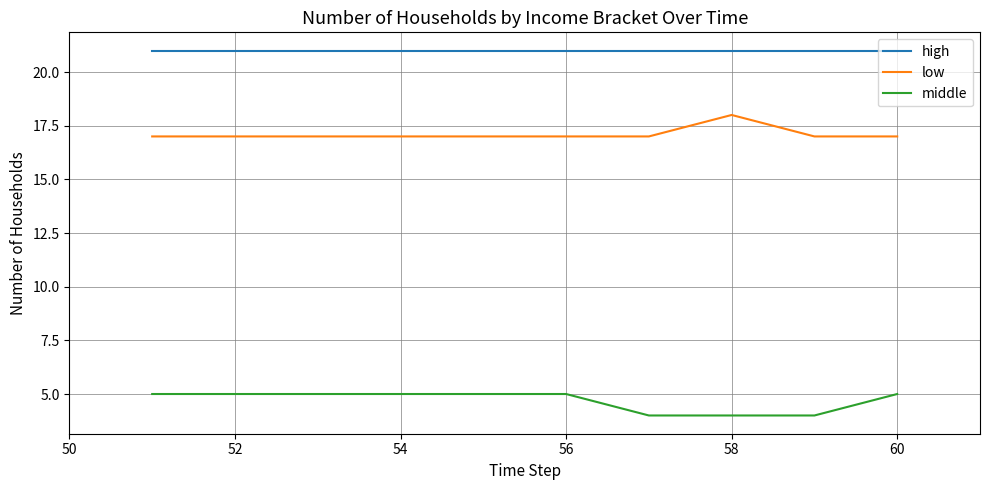

Is this an area chart (filled region under the line)?

No